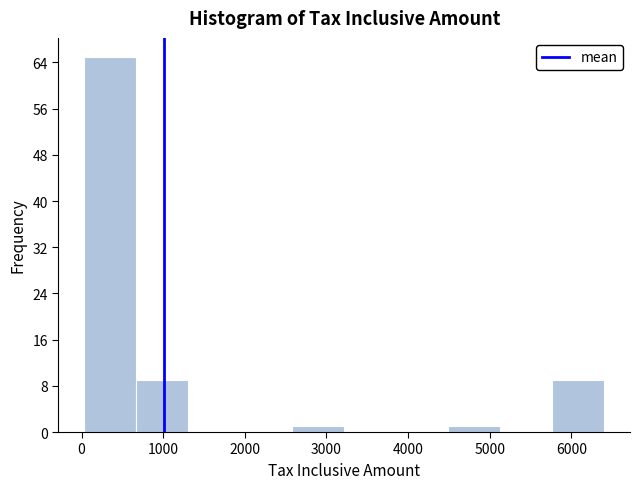

Reading left to right, transcribe this chart: for each bar, give the range it covers on the x-axis and its height. Neither the bar edges nor the heights are printed on the chart, so give them approximately, as read against the axes.

0 to 700: 65
700 to 1300: 9
1300 to 1900: 0
1900 to 2600: 0
2600 to 3200: 1
3200 to 3900: 0
3900 to 4500: 0
4500 to 5100: 1
5100 to 5800: 0
5800 to 6400: 9